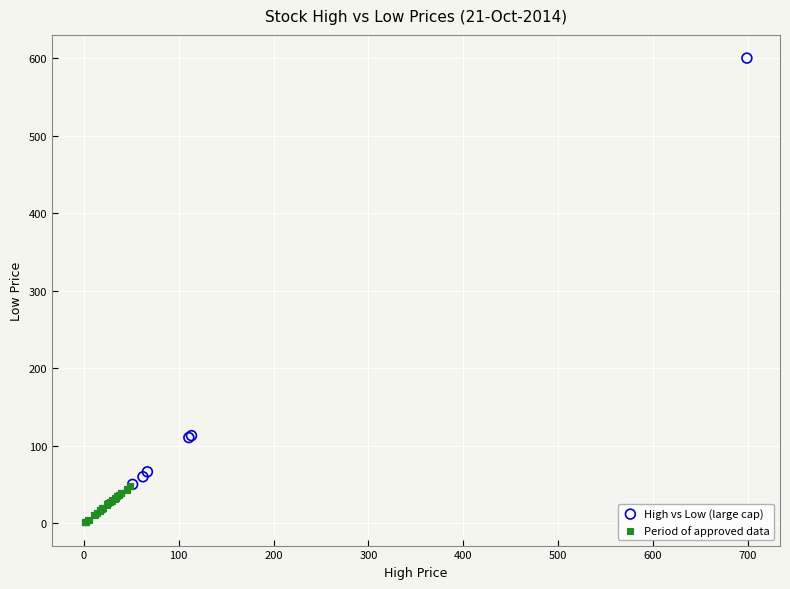

What are all the series names shown in the legend?

High vs Low (large cap), Period of approved data